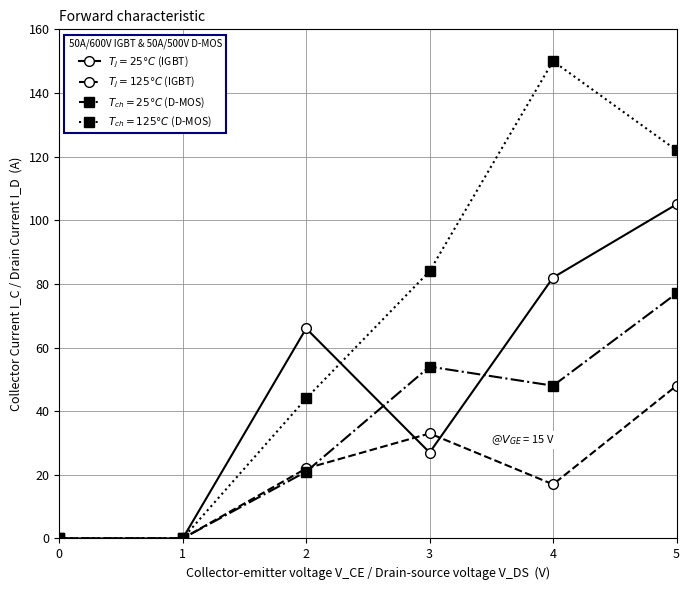

List the series in order of their peak value, highest first.

$T_{ch} = 125°C$ (D-MOS), $T_j = 25°C$ (IGBT), $T_{ch} = 25°C$ (D-MOS), $T_j = 125°C$ (IGBT)